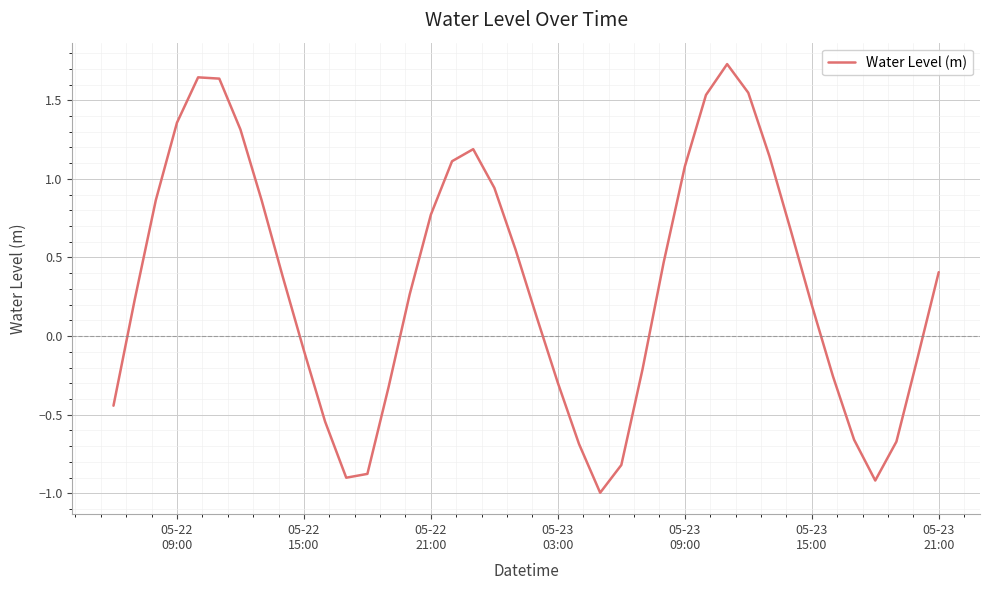

True or false: there are more than 0 points higher than both neighbors.

True